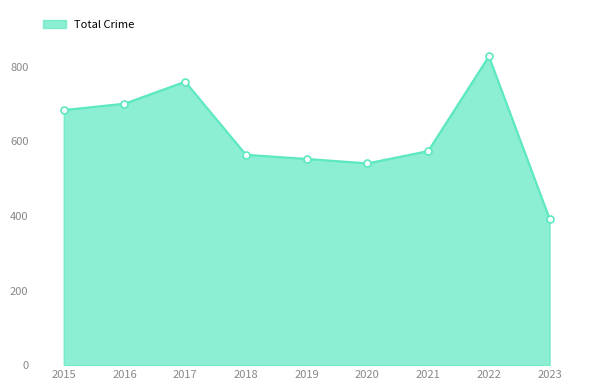

At which category does the chart reach its peak across all series?

2022